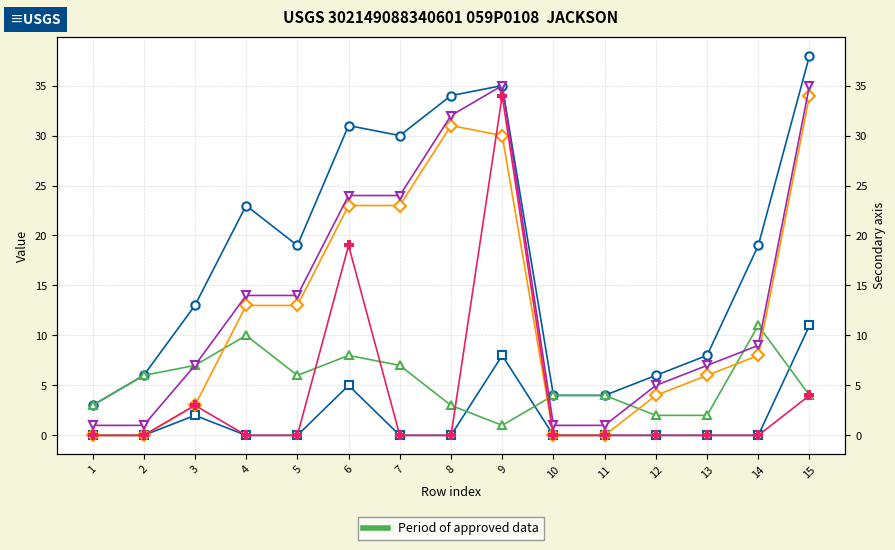

What is the total value across all series at 1?

7